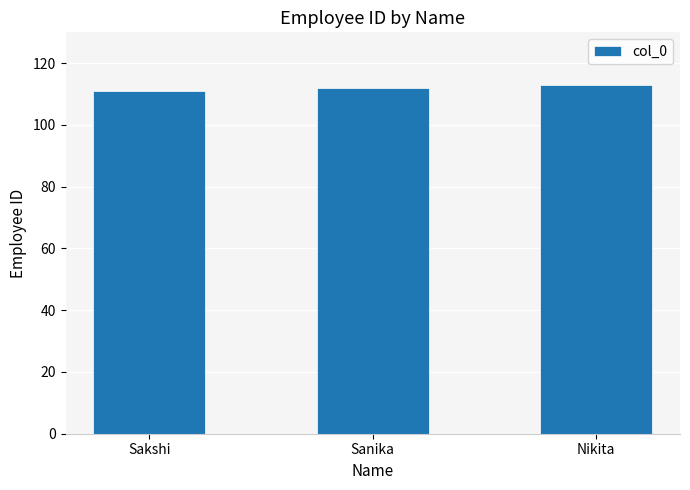

How many bars are there in total?

3